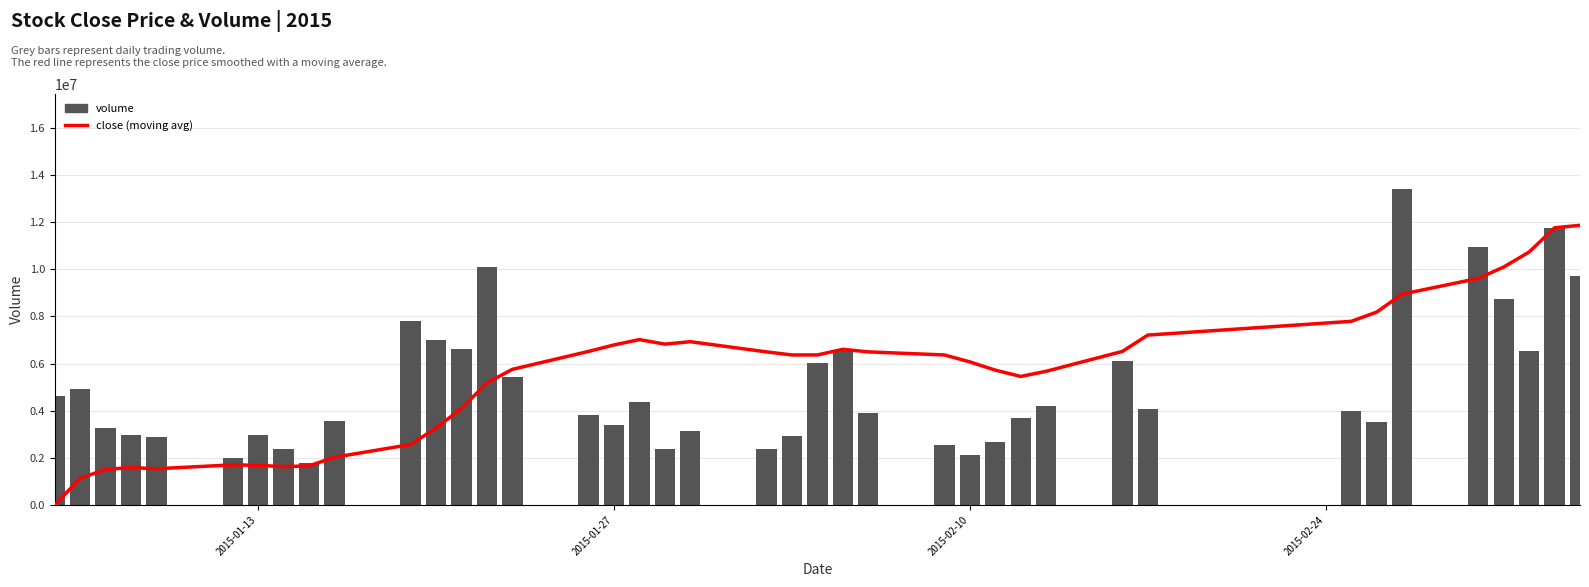

Reading left to right, list all the values displayed in this chart.

close (moving avg): 0.0	1131569.8	1508759.8	1585912.3	1536191.8	1700783.7	1680209.7	1625345.8	1659635.8	2023109.7	2564891.6	3264407.5	4094225.4	5177789.2	5753861.1	6515099.0	6789419.0	7015733.0	6823709.0	6926579.0	6494525.0	6364223.1	6364223.1	6604253.0	6494525.0	6364223.1	6069329.1	5719571.1	5452109.2	5671565.2	6515099.0	7207756.9	7790686.8	8181592.8	8942830.7	9614914.6	10094974.5	10732768.4	11761468.2	11864338.2
volume: 4624873.0	4915138.0	3269506.0	2962380.0	2868317.0	1990823.0	2956495.0	2366834.0	1797296.0	3572512.0	7801659.0	6995851.0	6633133.0	10077925.0	5437875.0	3797166.0	3377224.0	4378500.0	2372689.0	3143374.0	2364905.0	2927163.0	6002044.0	6584644.0	3896270.0	2523722.0	2107717.0	2658339.0	3709216.0	4200949.0	6088171.0	4078384.0	3997737.0	3510298.0	13407388.0	10953467.0	8744663.0	6514685.0	11745993.0	9734104.0